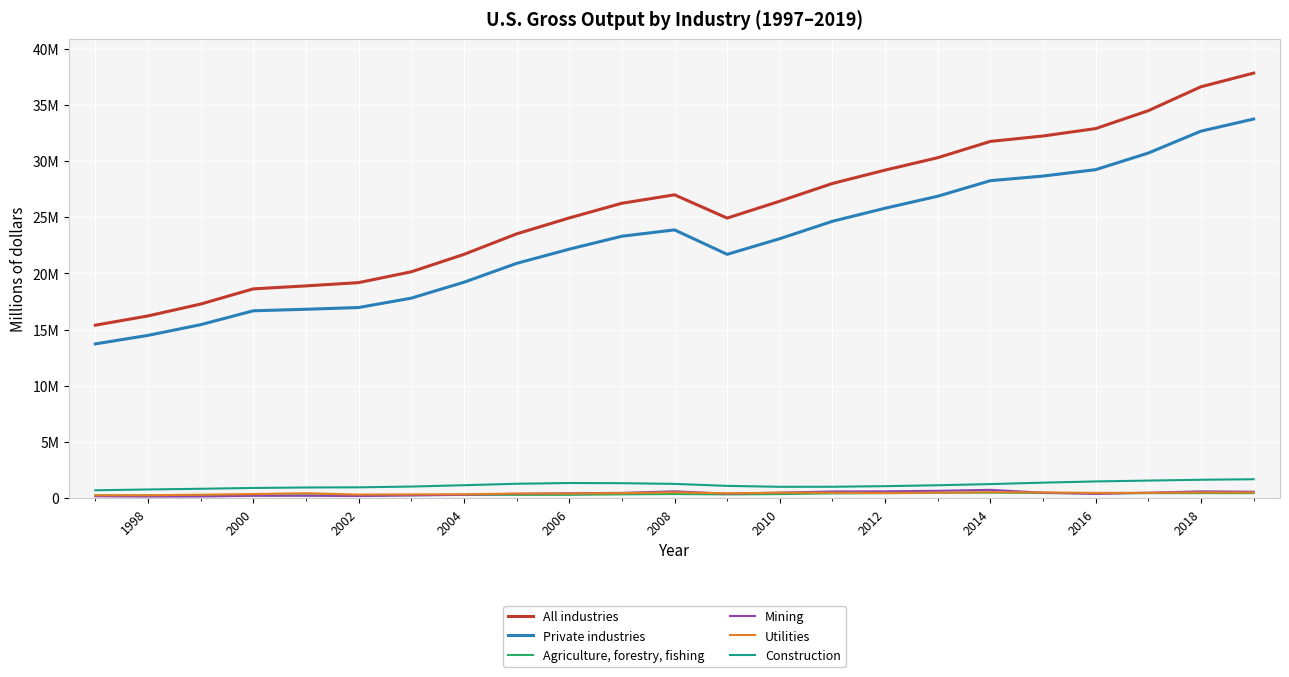

In All industries, how many points are higher than both neighbors (excluding endpoints)?

1